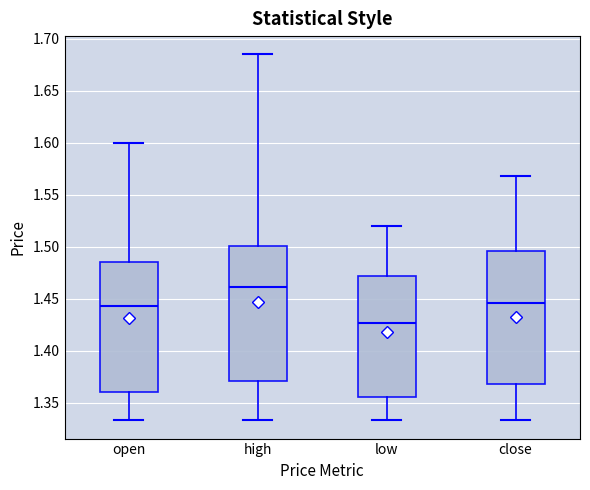

Reading left to right, transcribe this box plot: for each box, give where its median line is, the range the box spans, and where its two whiskers end, as read against the y-axis. The values are not printed on the chart, so give them approximately, as read against the axis.

open: median 1.445, box 1.360 to 1.485, whiskers 1.335 to 1.600
high: median 1.460, box 1.370 to 1.500, whiskers 1.335 to 1.685
low: median 1.425, box 1.355 to 1.470, whiskers 1.335 to 1.520
close: median 1.445, box 1.370 to 1.495, whiskers 1.335 to 1.570